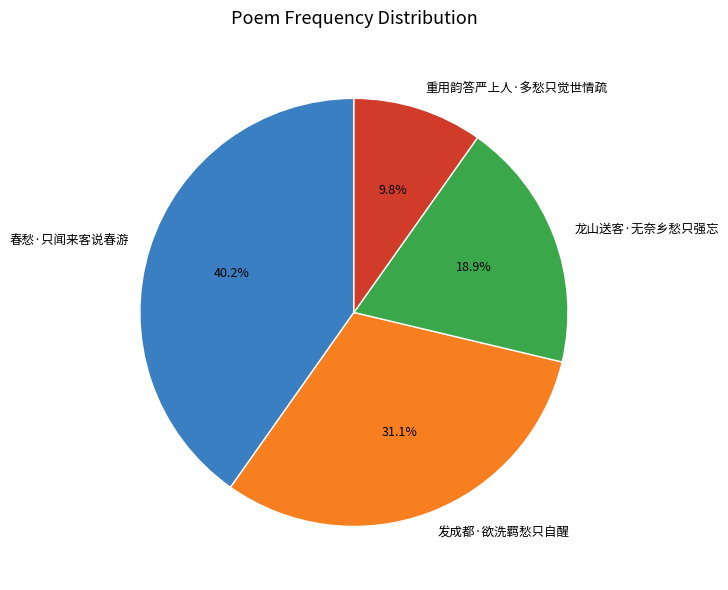

To the nearest percent, what portion does 发成都·欲洗羁愁只自醒 represent?

31%